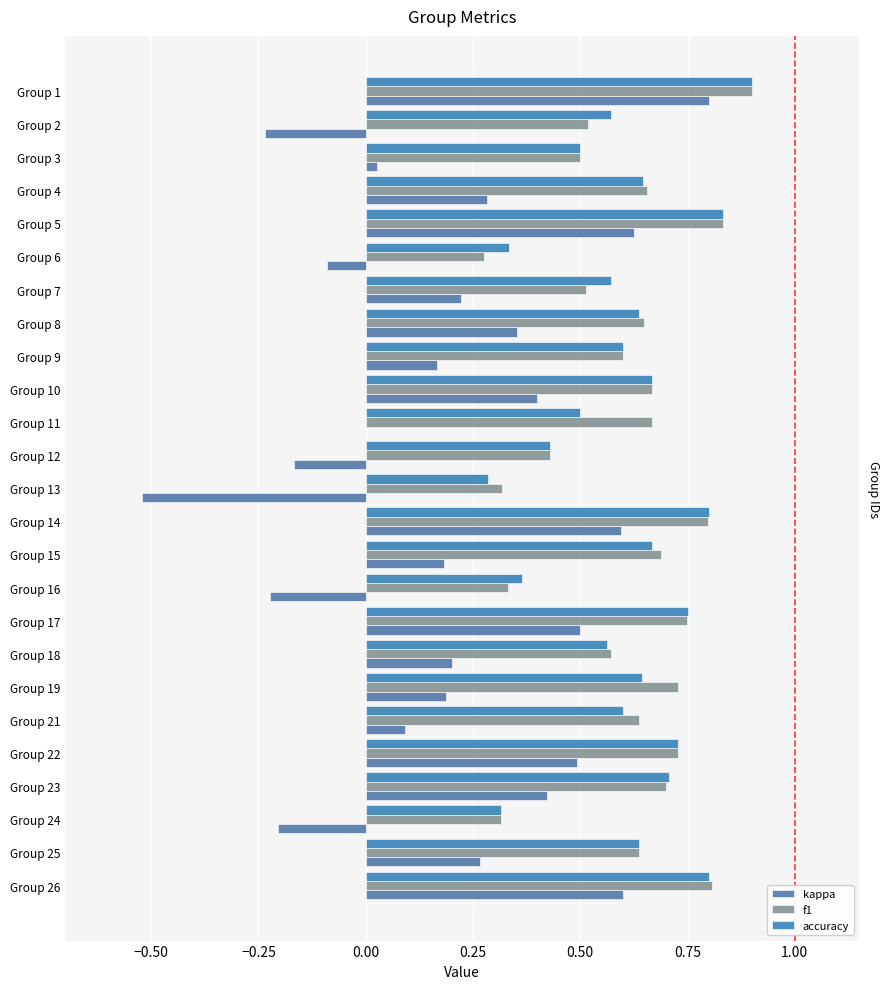

True or false: kappa has a value of 0.5 at Group 25.

False